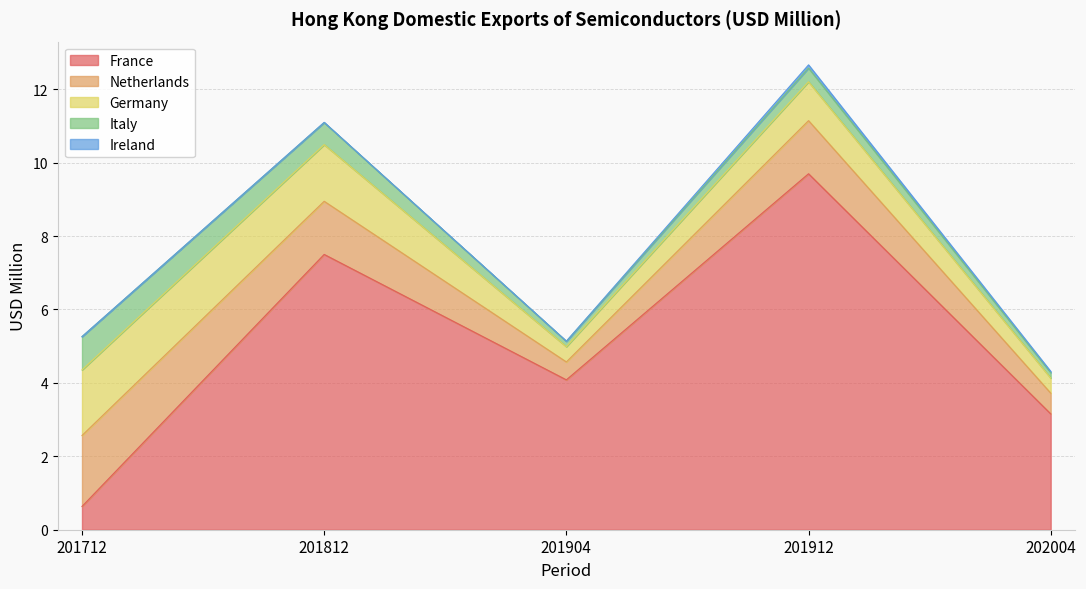

What is the difference between the highest and lowest values at 201712?

1.9